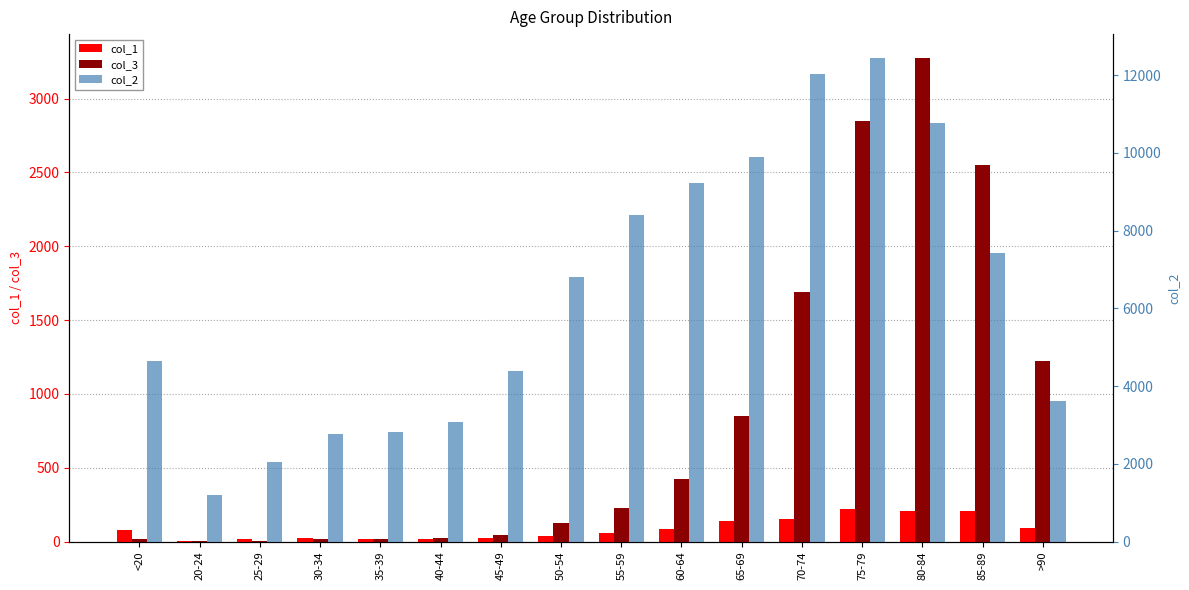

Which series has the widest spread of values?

col_2